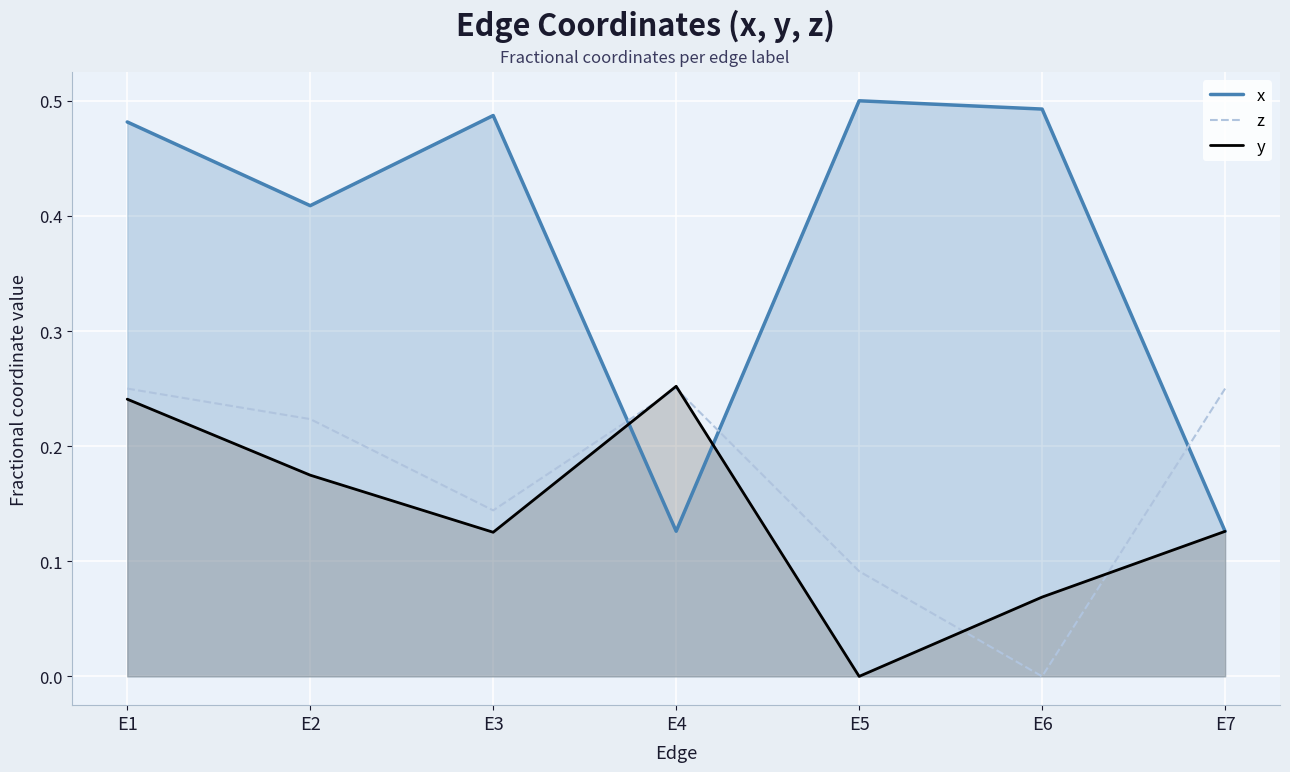

True or false: z has more than 2 points higher than both neighbors.

False